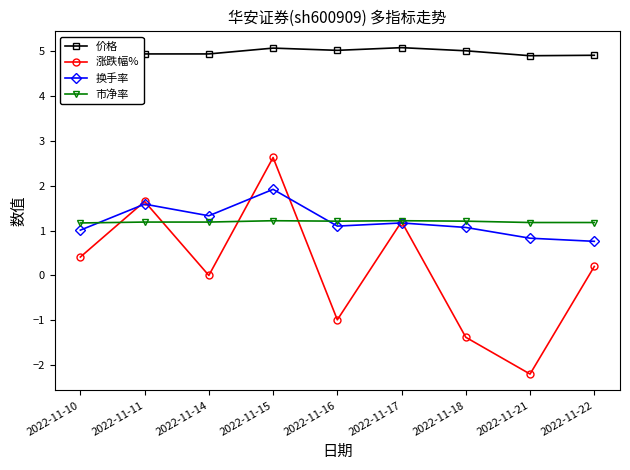

Which series has the widest spread of values?

涨跌幅%